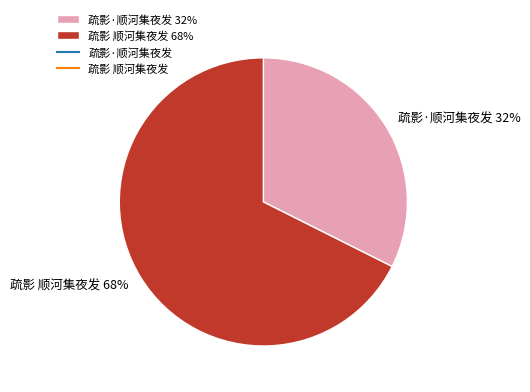

Rank the categories by value from highest to lowest.

疏影 顺河集夜发, 疏影·顺河集夜发